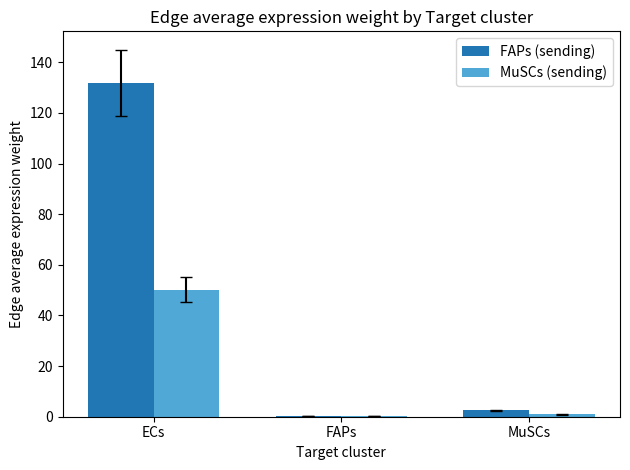

Between FAPs and MuSCs, which series saw the biggest shift?

FAPs (sending)